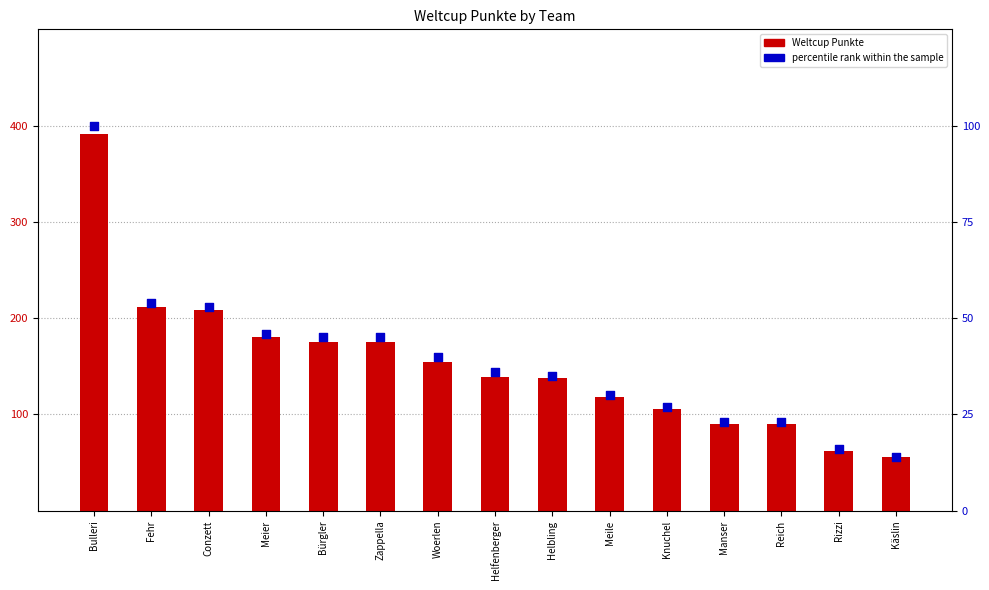

What is the total value across all series at Meile?

148